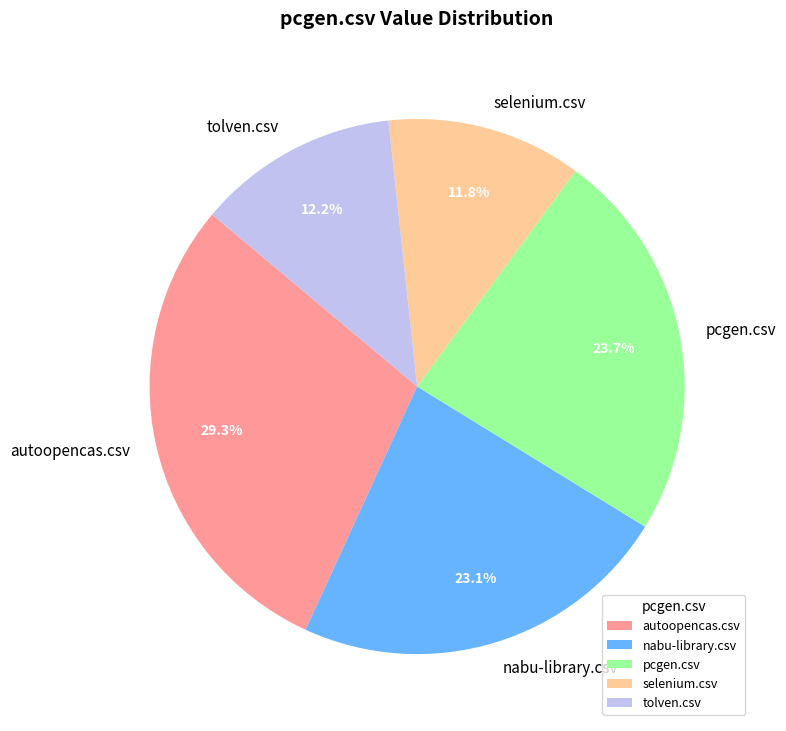

How many slices are in this pie chart?

5